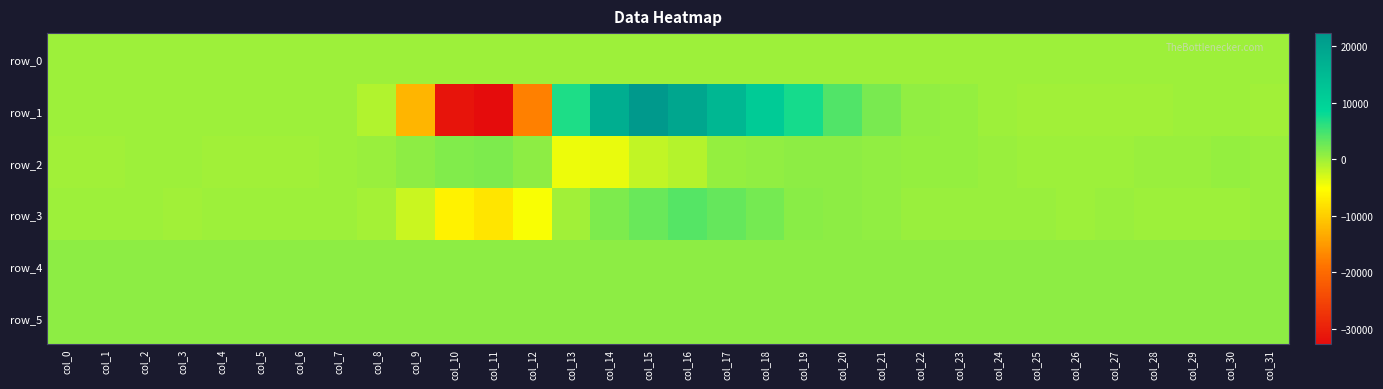

Where does the row_2 series first go above 221?

col_8